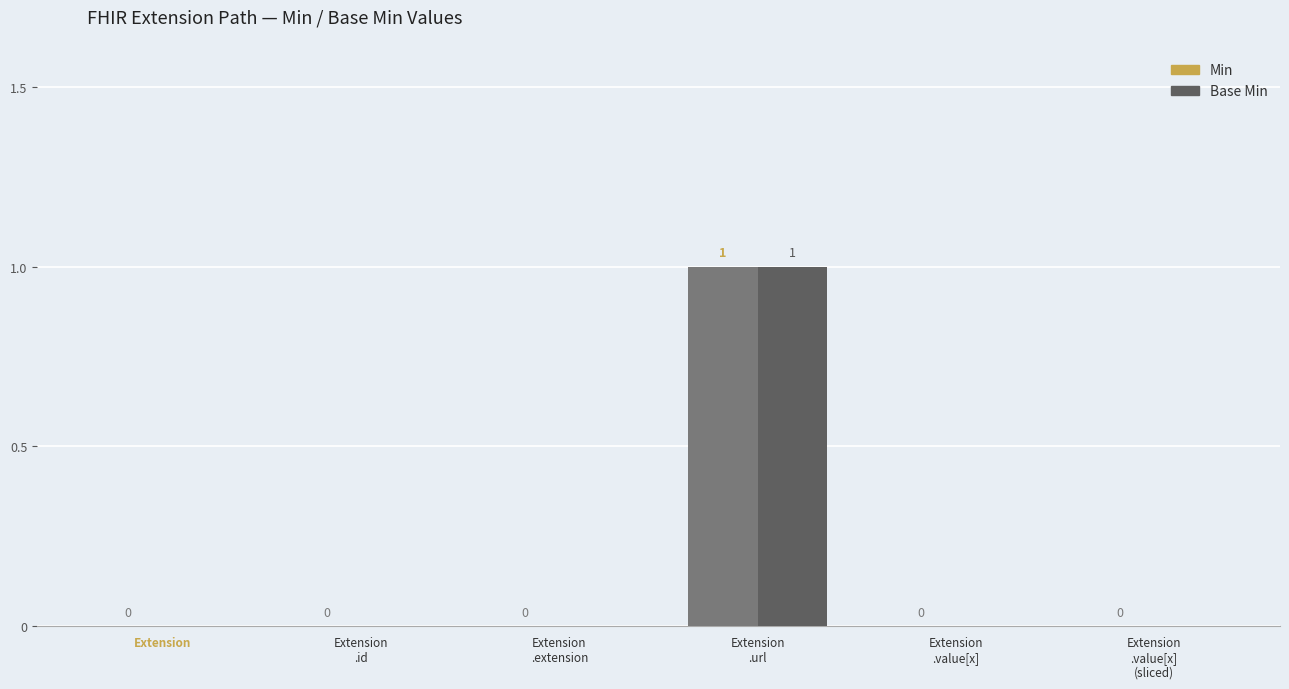

Count the Base Min values in the range 0 to 1.

6